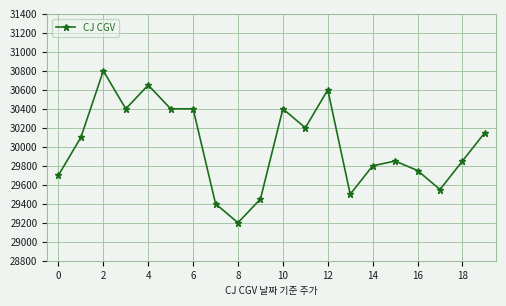

Count the number of data series in this chart.

1